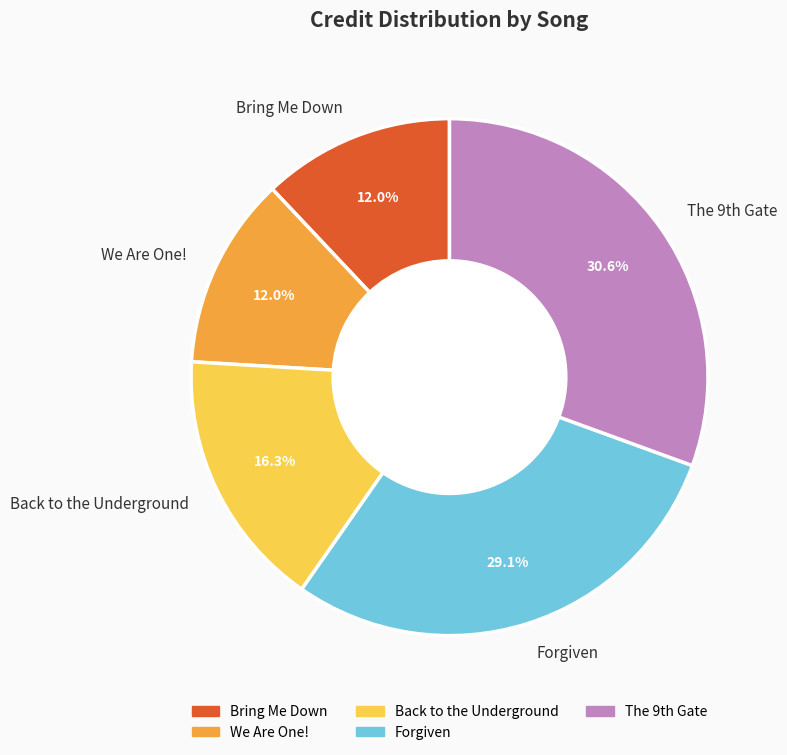

Approximately how many times larger is the value at We Are One! compared to Bring Me Down?

1.0